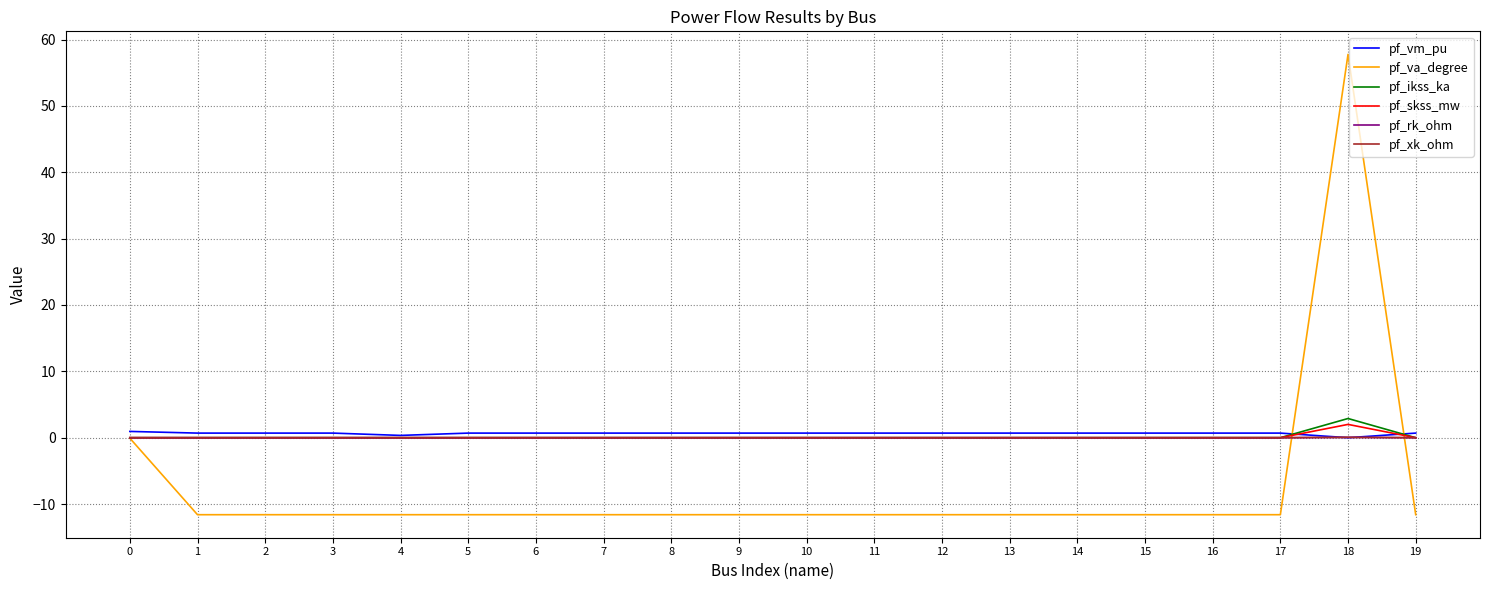

Is the value of pf_va_degree at 18 greater than the value of pf_xk_ohm at 17?

Yes